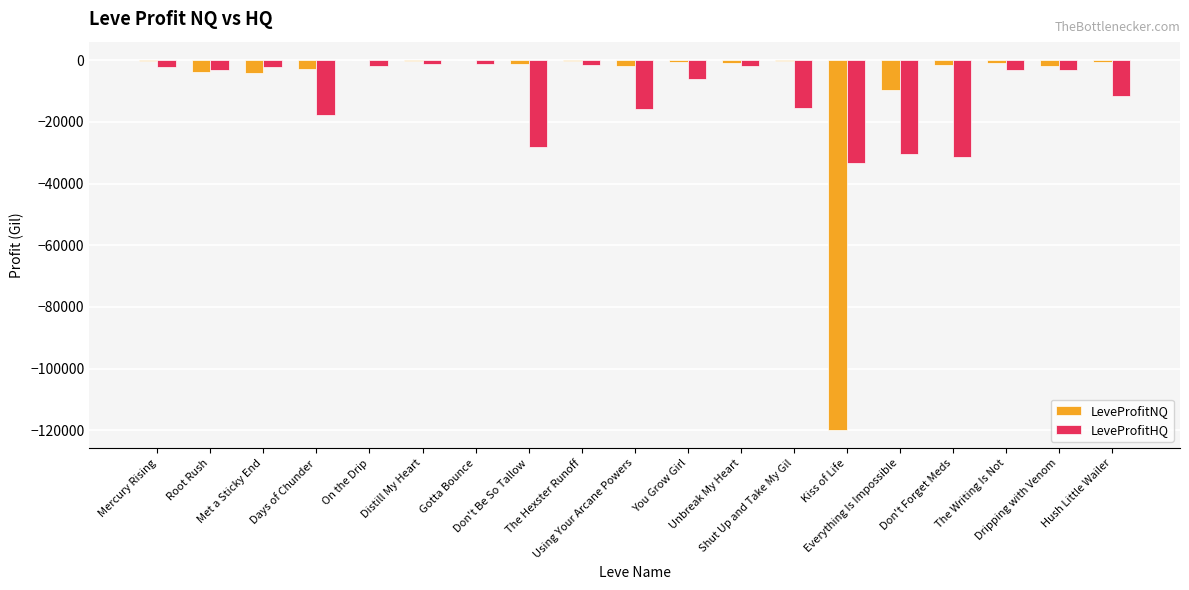

What is the sum of all LeveProfitHQ values?

-210996.7